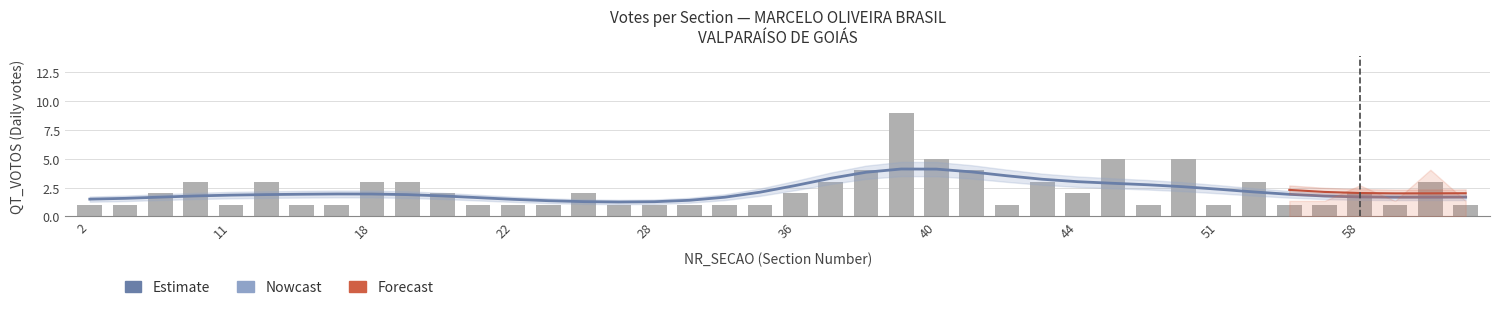

At which category does the chart reach its minimum across all series?

2